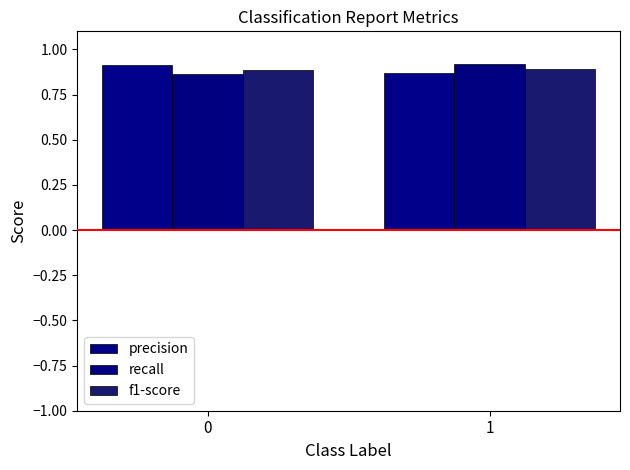

Count the number of categories in the chart.

2